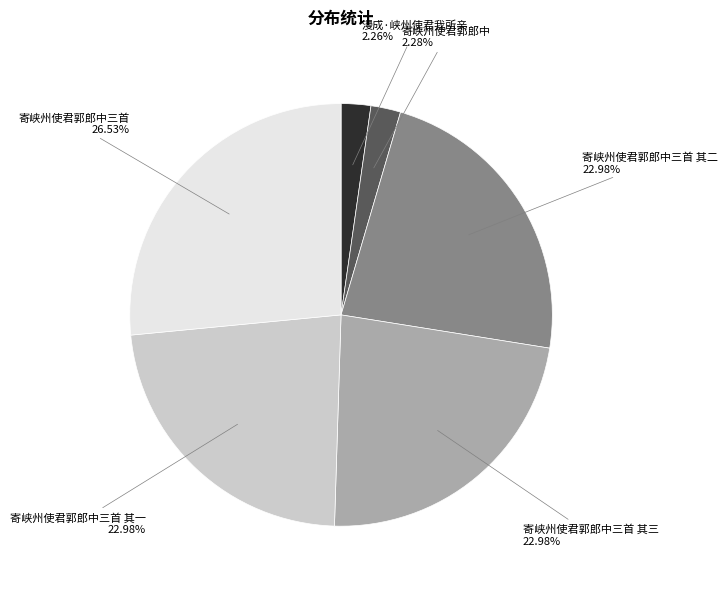

Does any single category account for the majority?

No